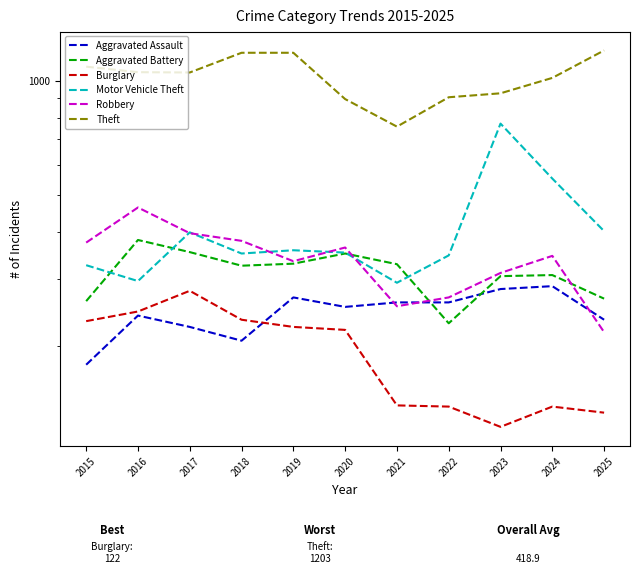

Reading left to right, list all the values displayed in this chart.

Aggravated Assault: 2015=178	2016=240	2017=224	2018=206	2019=268	2020=253	2021=260	2022=260	2023=282	2024=287	2025=234
Aggravated Battery: 2015=262	2016=380	2017=353	2018=325	2019=329	2020=350	2021=328	2022=229	2023=305	2024=307	2025=266
Burglary: 2015=232	2016=246	2017=279	2018=234	2019=224	2020=220	2021=139	2022=138	2023=122	2024=138	2025=133
Motor Vehicle Theft: 2015=326	2016=296	2017=398	2018=350	2019=357	2020=352	2021=293	2022=346	2023=771	2024=552	2025=401
Robbery: 2015=374	2016=463	2017=396	2018=378	2019=334	2020=363	2021=254	2022=268	2023=311	2024=345	2025=217
Theft: 2015=1090	2016=1054	2017=1052	2018=1186	2019=1186	2020=895	2021=757	2022=905	2023=927	2024=1018	2025=1203